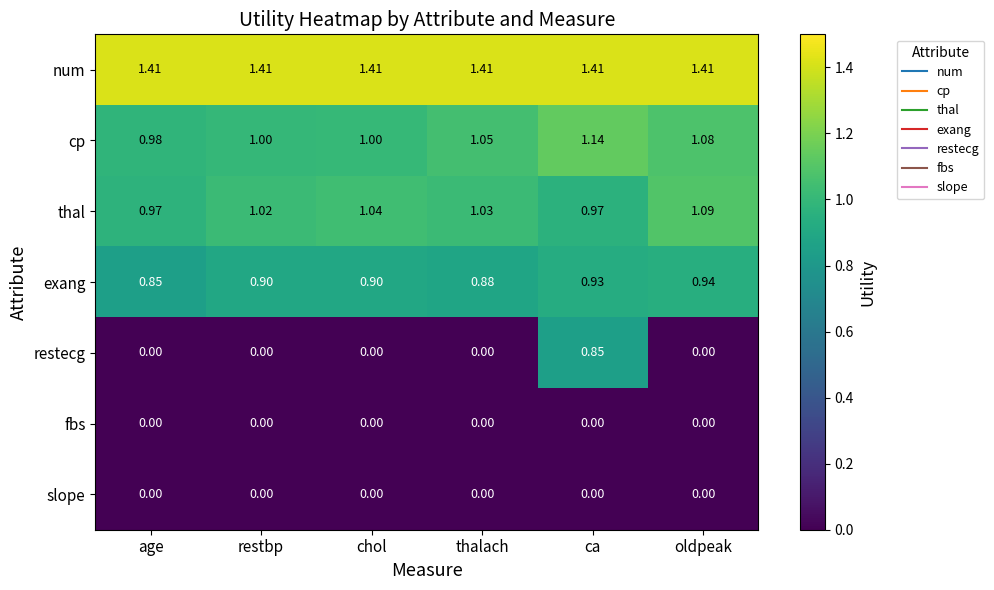

At which category is the sum across all series the highest?

ca